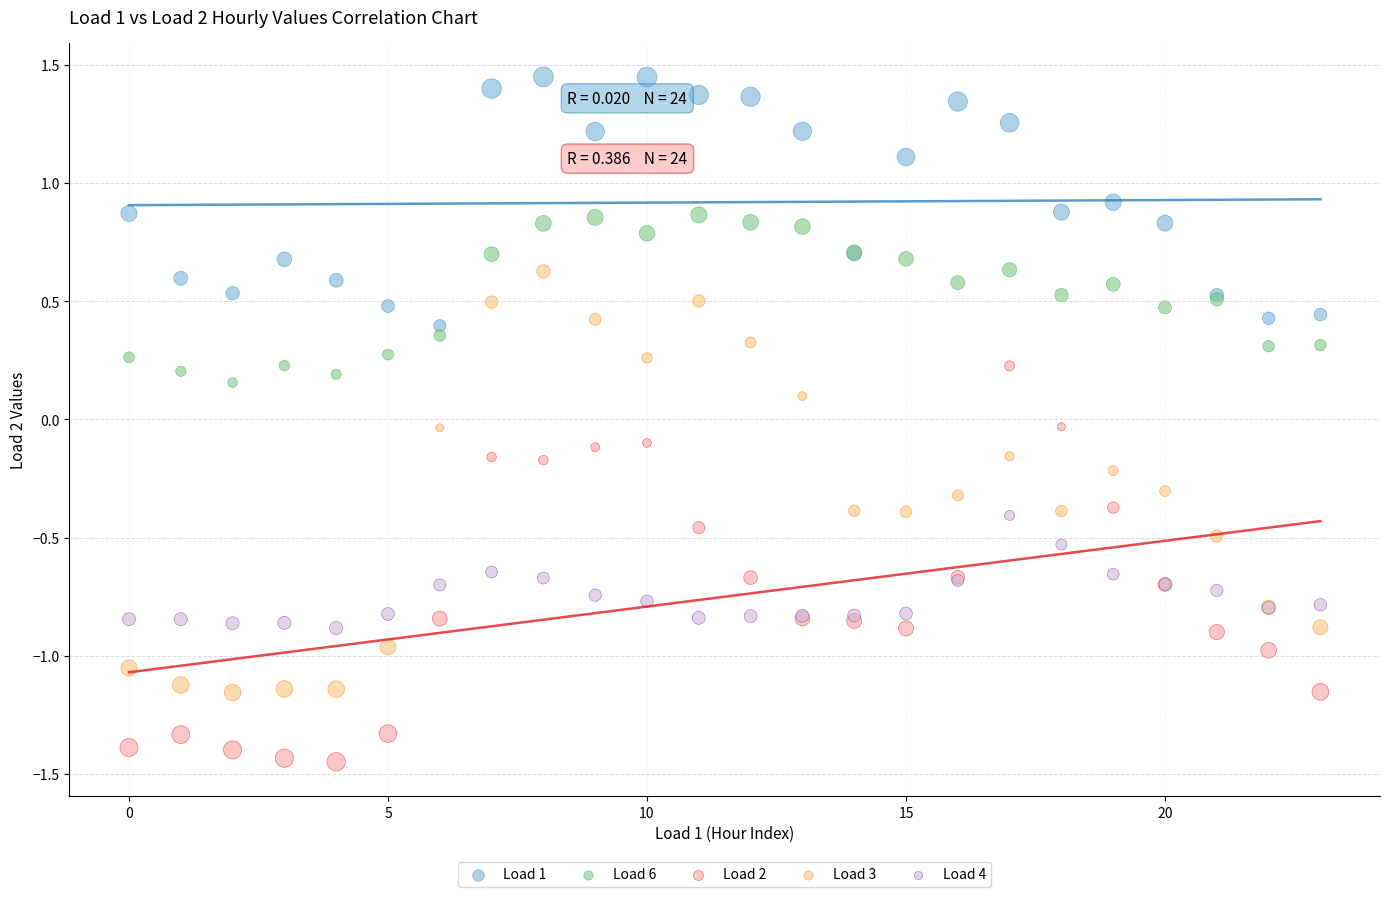

Which series reaches the minimum Y coordinate?

Load 2